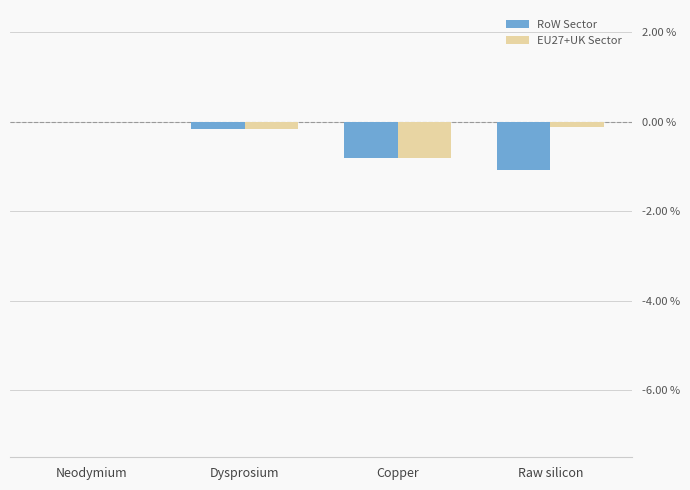

Which series has the largest range (max minus min)?

RoW Sector